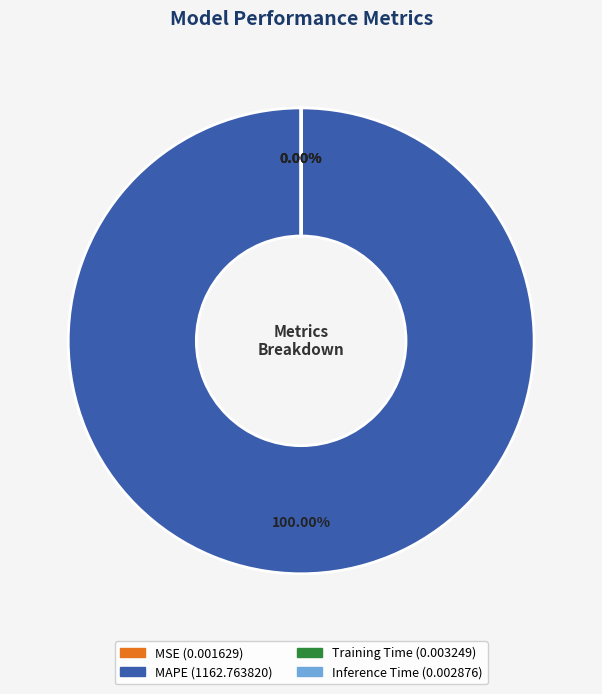

To the nearest percent, what is the combined percentage of MAPE and Training Time?

100%